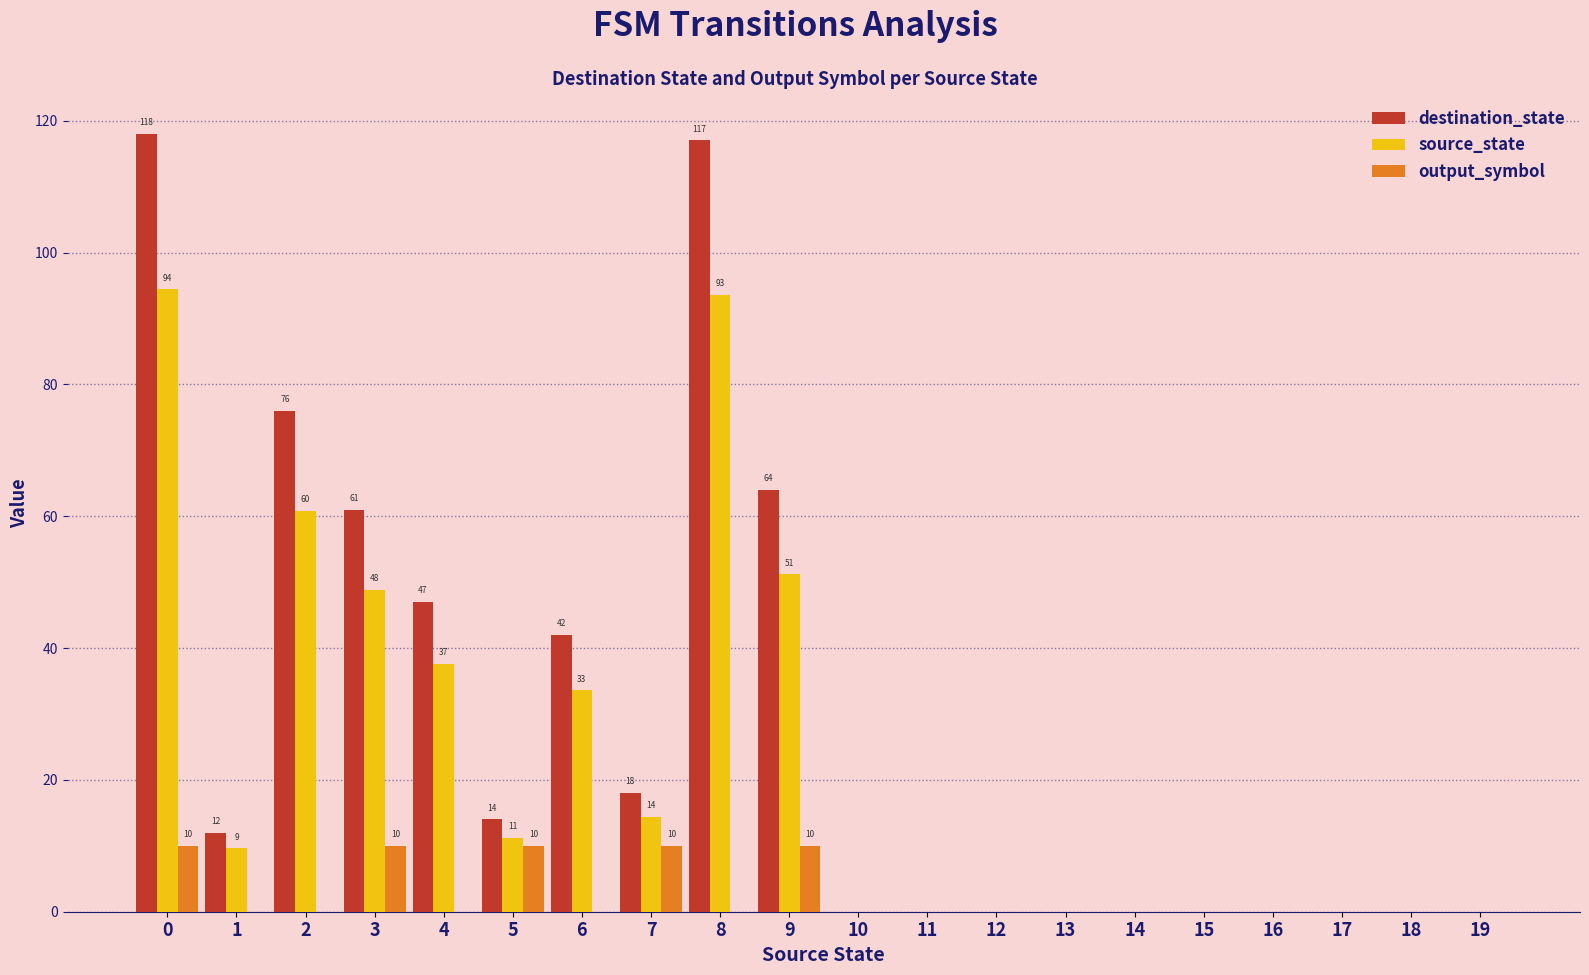

The output_symbol series shows 10.0 at 5. True or false?

True